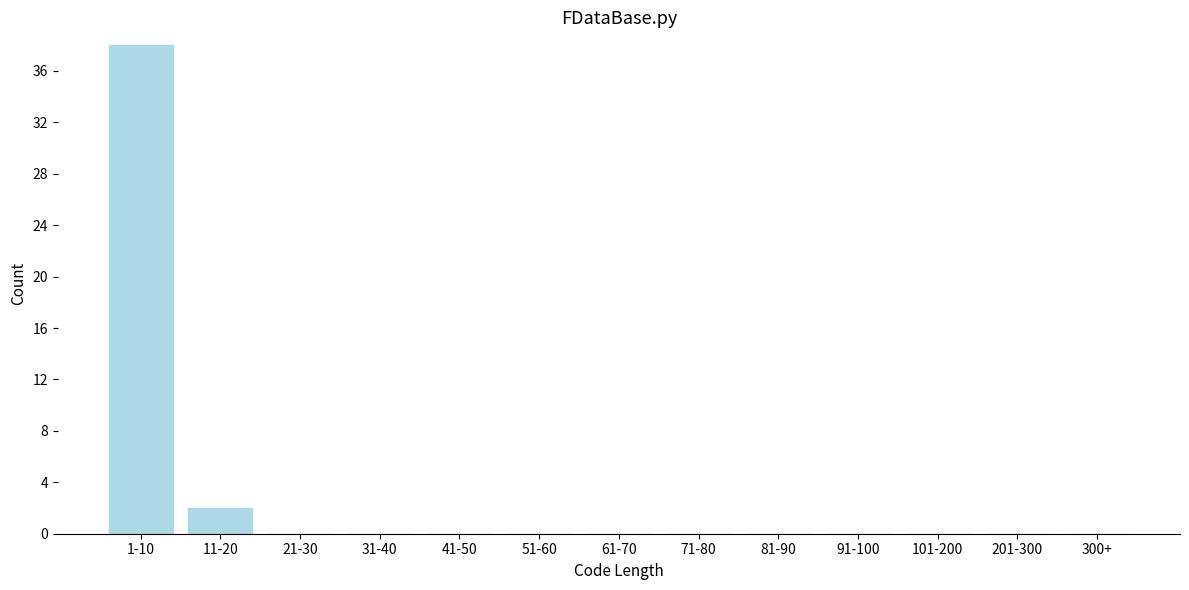

Reading left to right, list all the values displayed in this chart.

1-10=38	11-20=2	21-30=0	31-40=0	41-50=0	51-60=0	61-70=0	71-80=0	81-90=0	91-100=0	101-200=0	201-300=0	300+=0